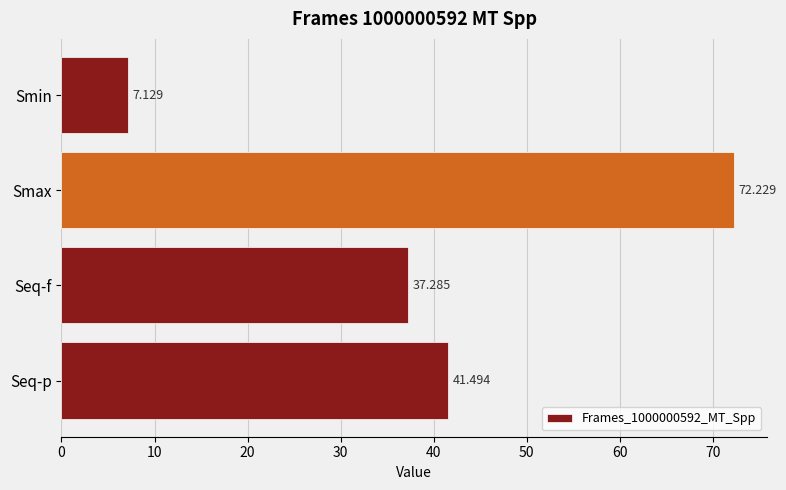

At which label is the value closest to 39?

Seq-f